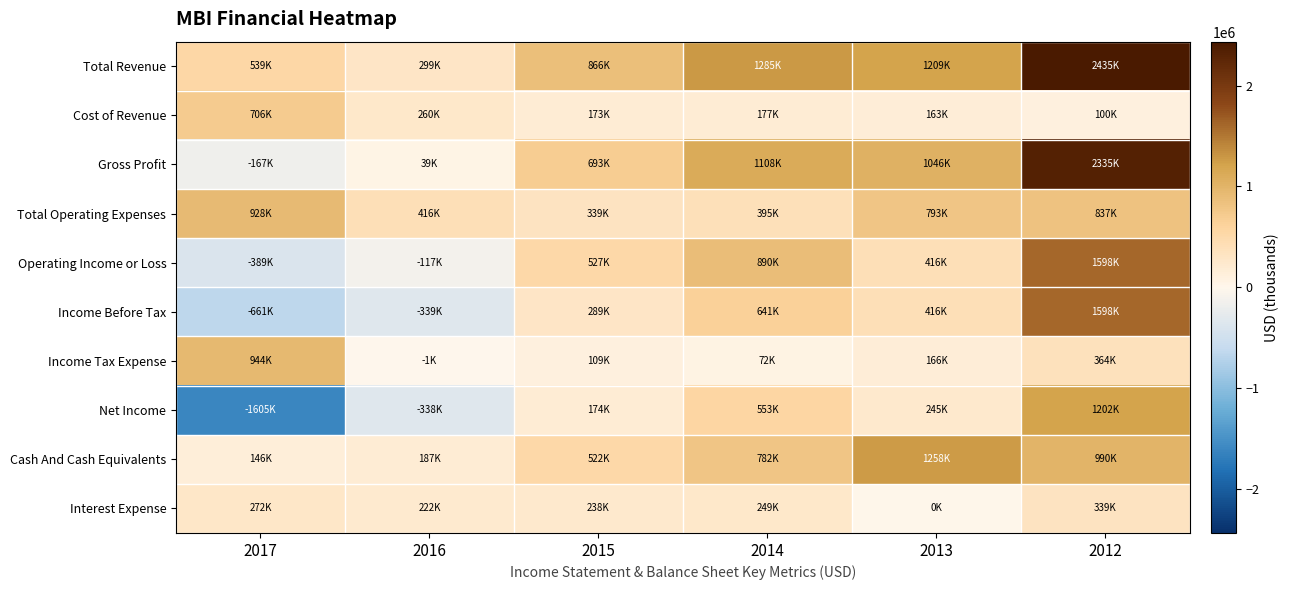

What is the difference between the highest and lowest values at 2013?

1258000